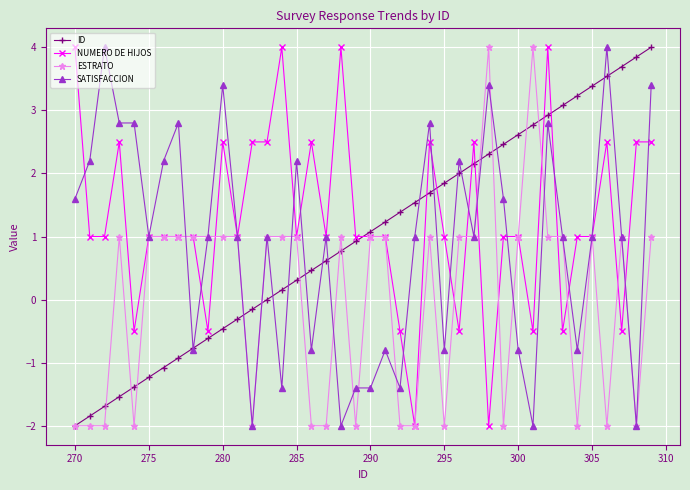

What is the value of the NUMERO DE HIJOS point at the 2nd from the left?

1.0